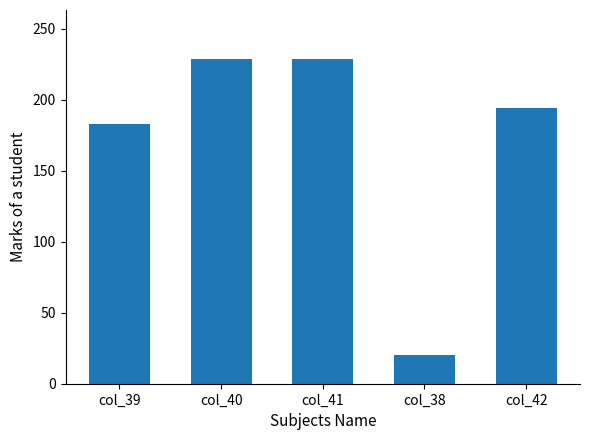

At which label does the data first exceed 194?

col_40